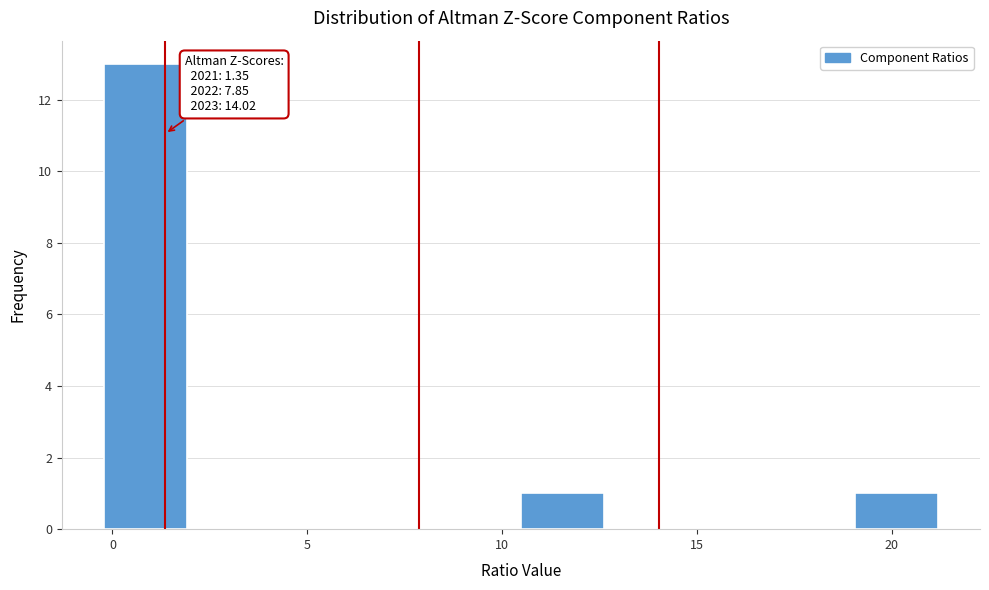

Which range on the x-axis has the tallest bar?

0.0 to 2.0